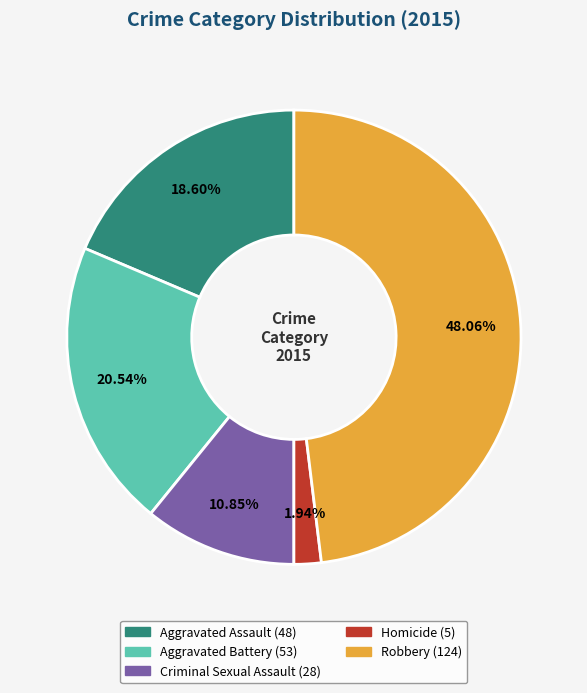

To the nearest percent, what is the difference between the Homicide and Aggravated Battery slice percentages?

19%